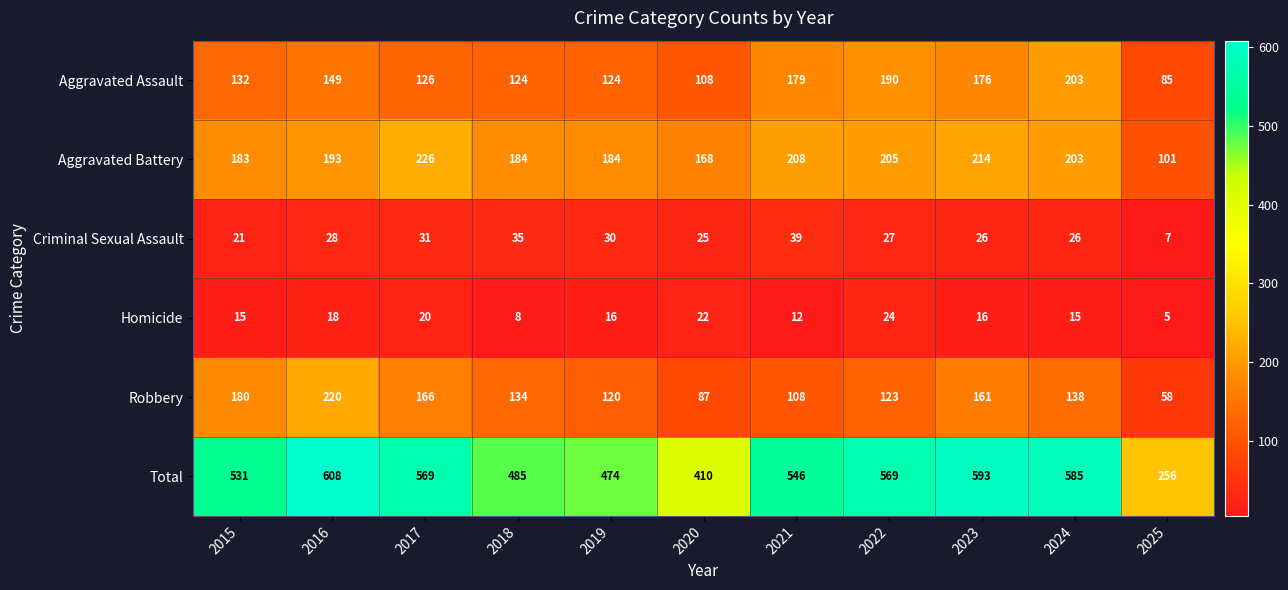

Which series has the widest spread of values?

Total